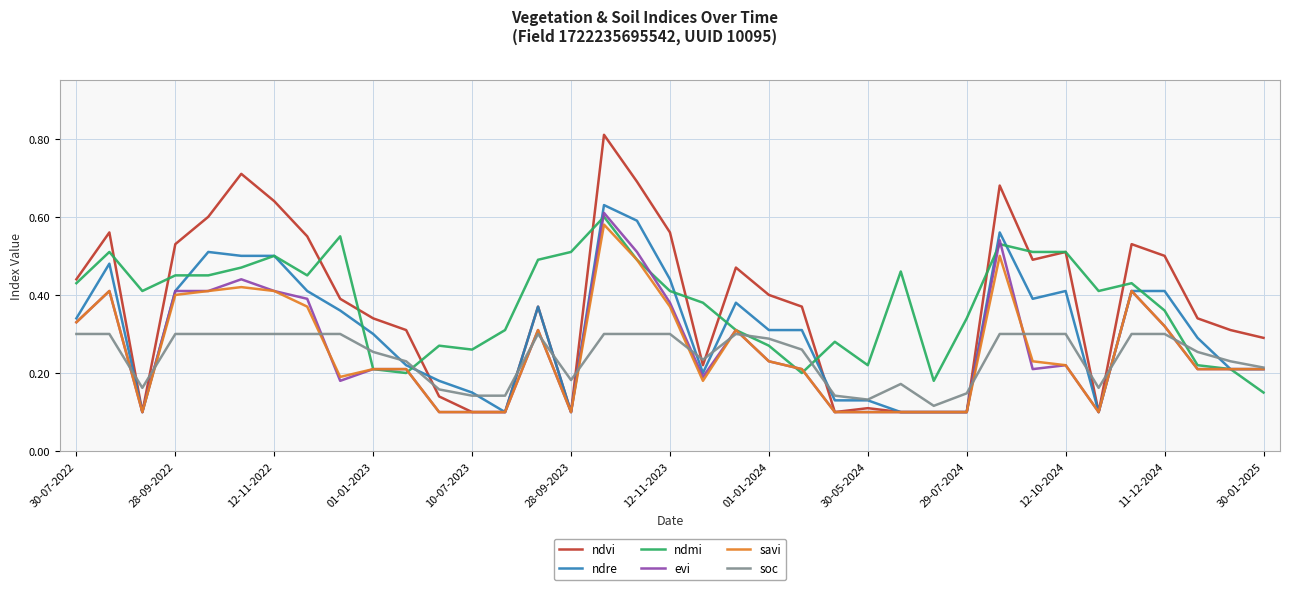

After their last crossing, which series has the higher values: soc or ndvi?

ndvi